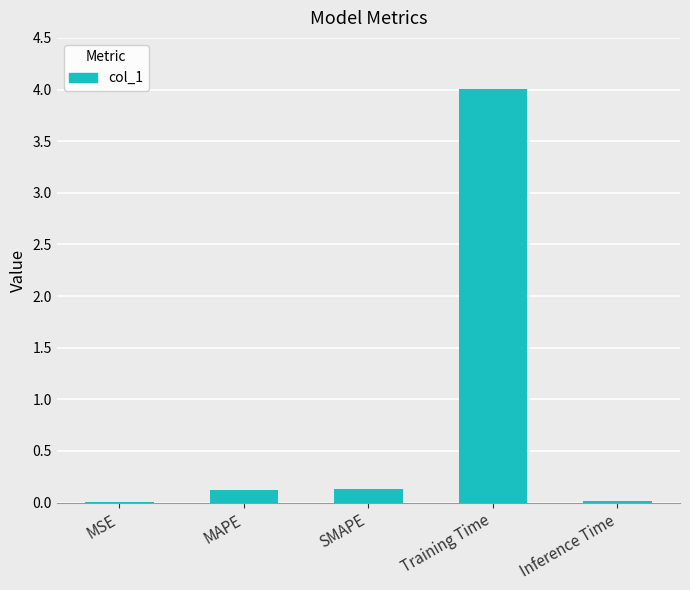

What is the approximate value at MAPE?

0.1